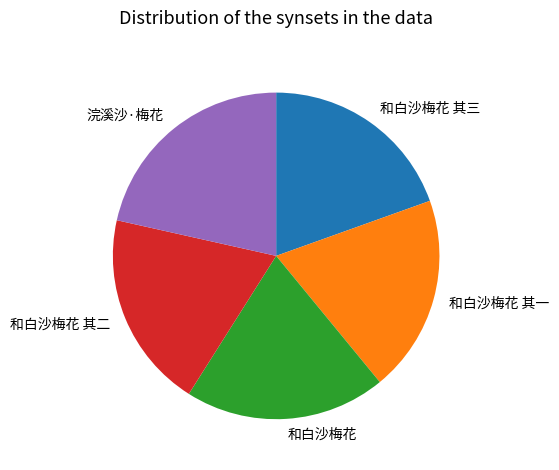

How many segments does this pie chart have?

5